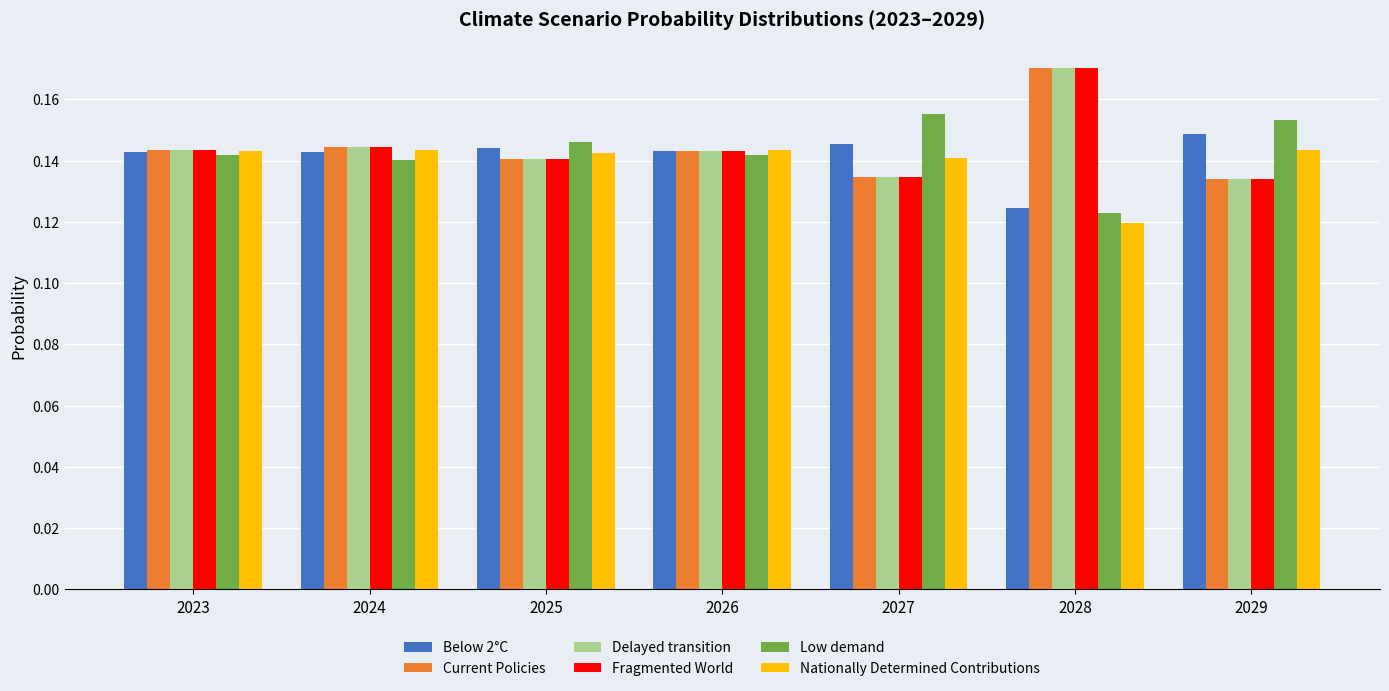

Where is Nationally Determined Contributions nearest to the value 0?

2028